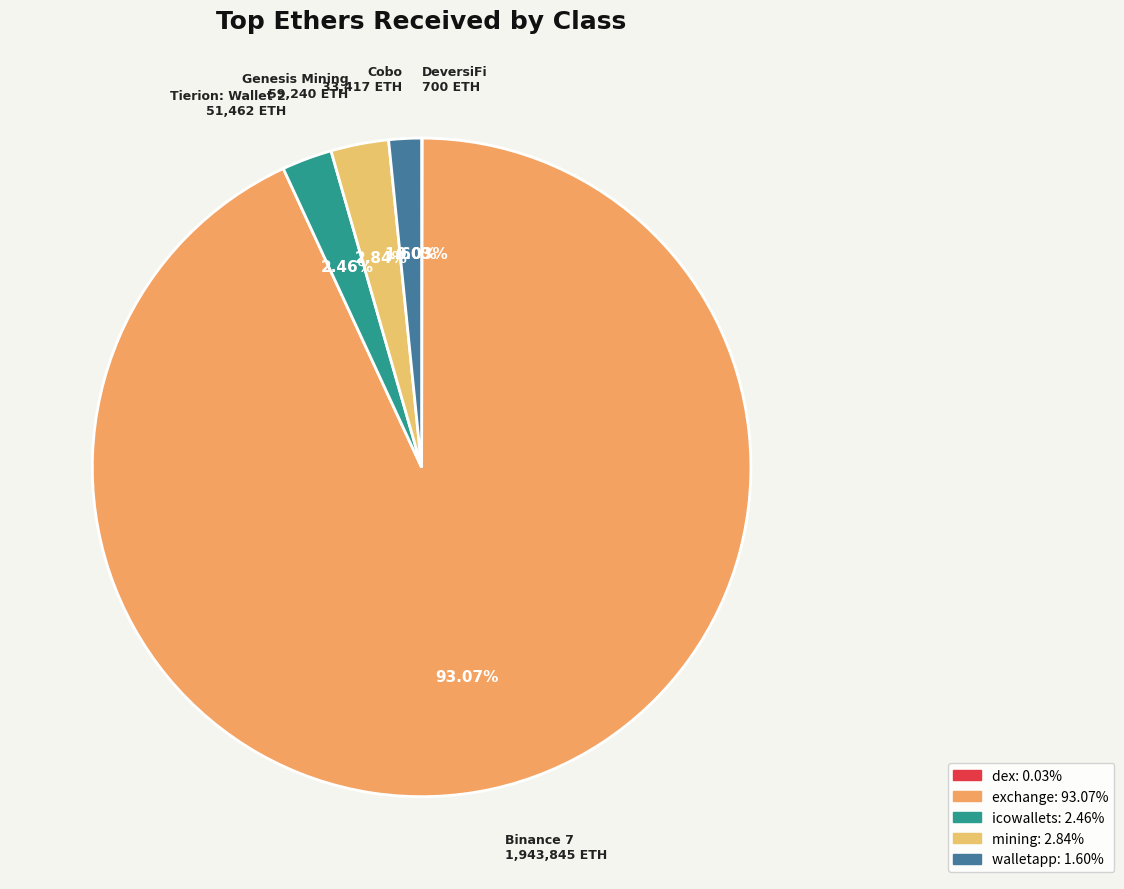

Does any single category account for the majority?

Yes